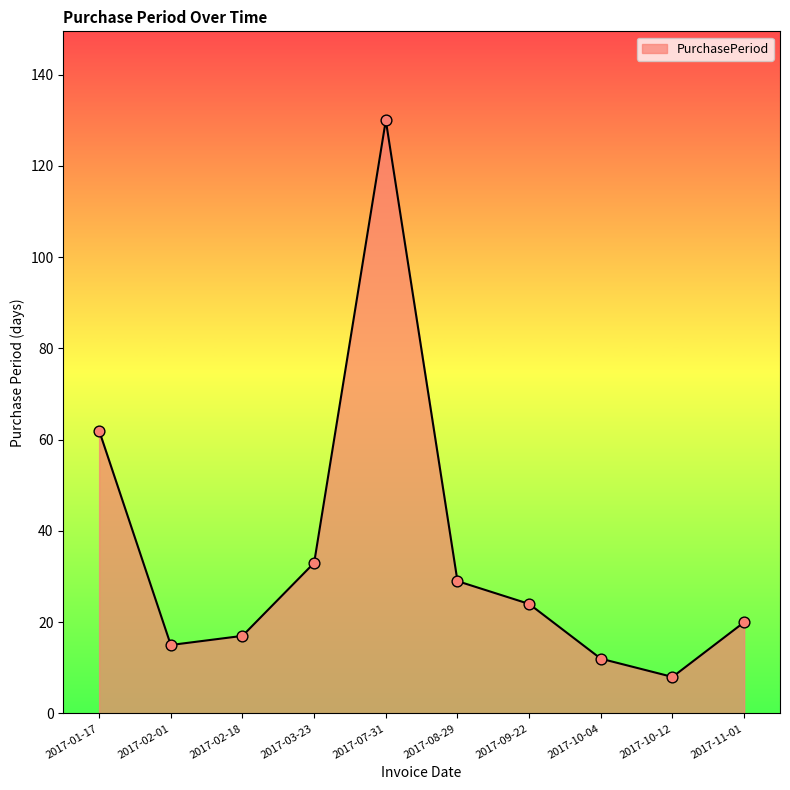

Approximately how many times larger is the value at 2017-10-12 compared to 2017-09-22?

0.3